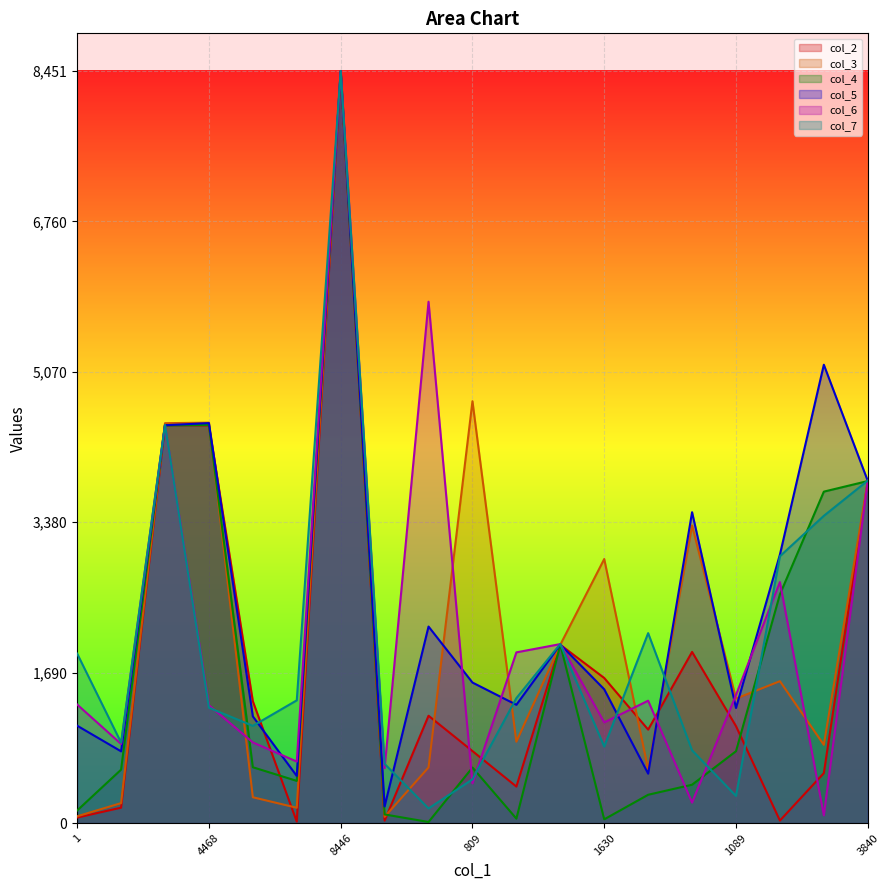

What position from the left is 36?

2